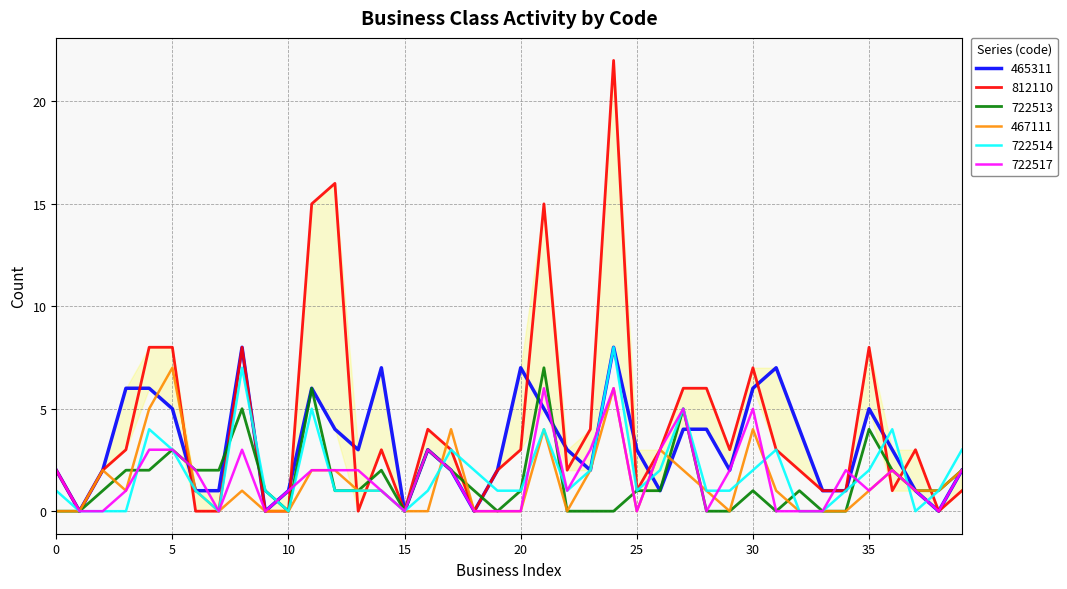

Rank the series at 32 from highest to lowest value.

465311, 812110, 722513, 467111, 722514, 722517